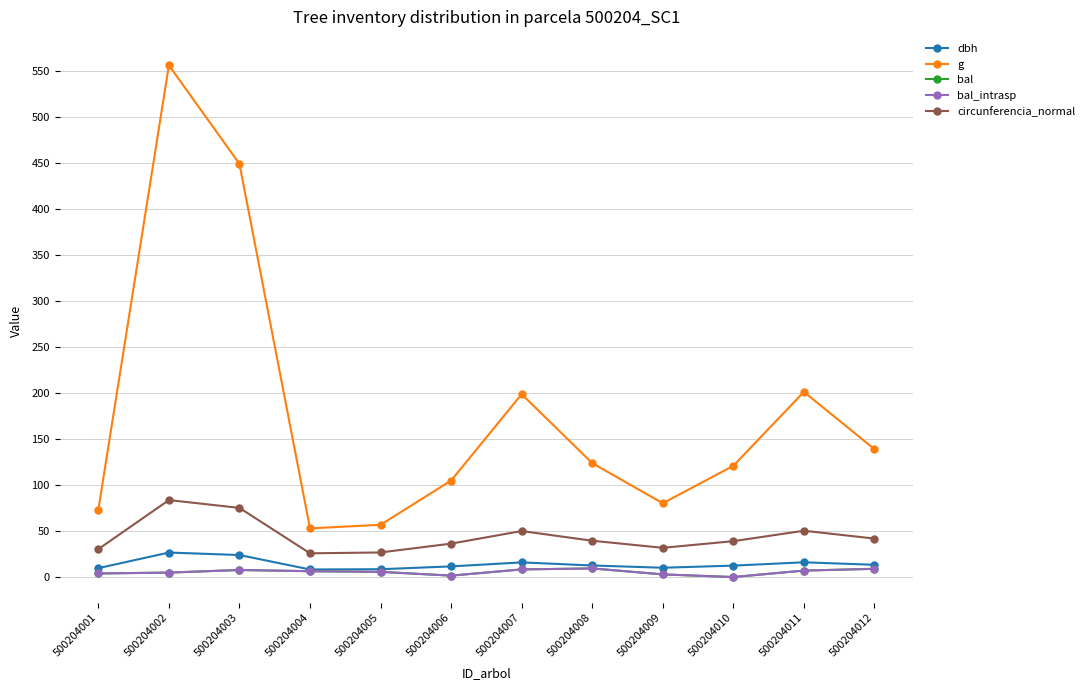

What is the minimum value for g?

52.8